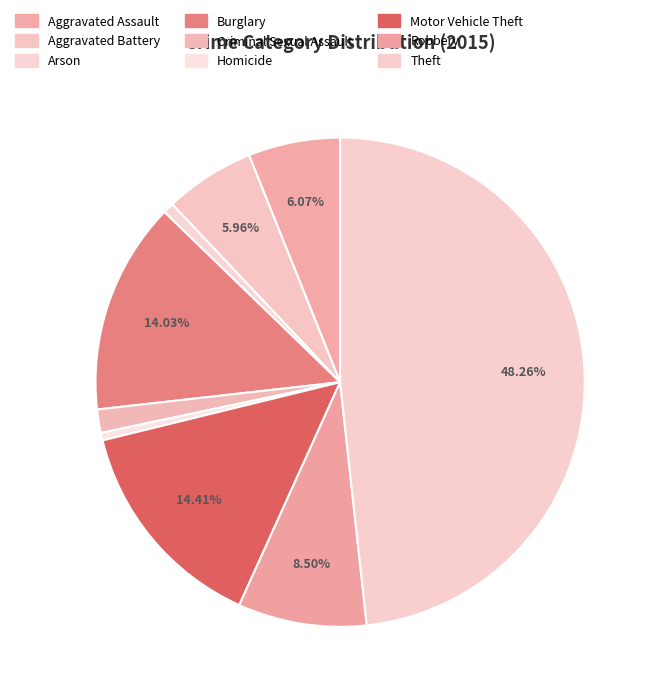

To the nearest percent, what is the difference between the Homicide and Theft slice percentages?

48%